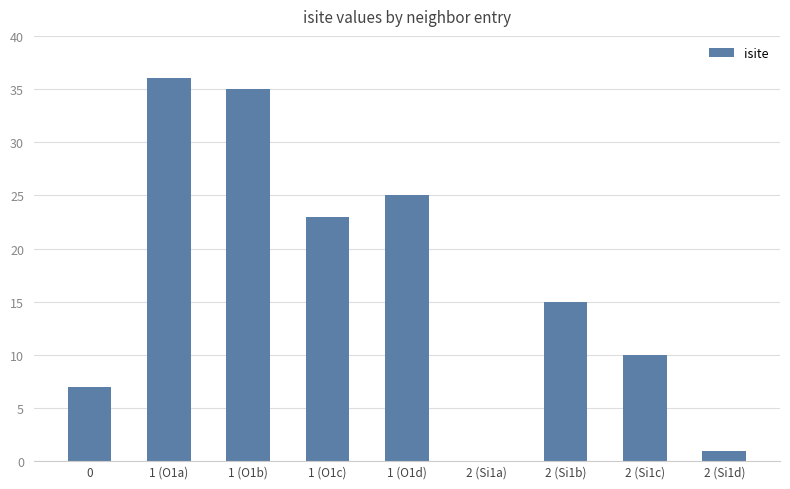

What is the maximum value shown in the chart?

36